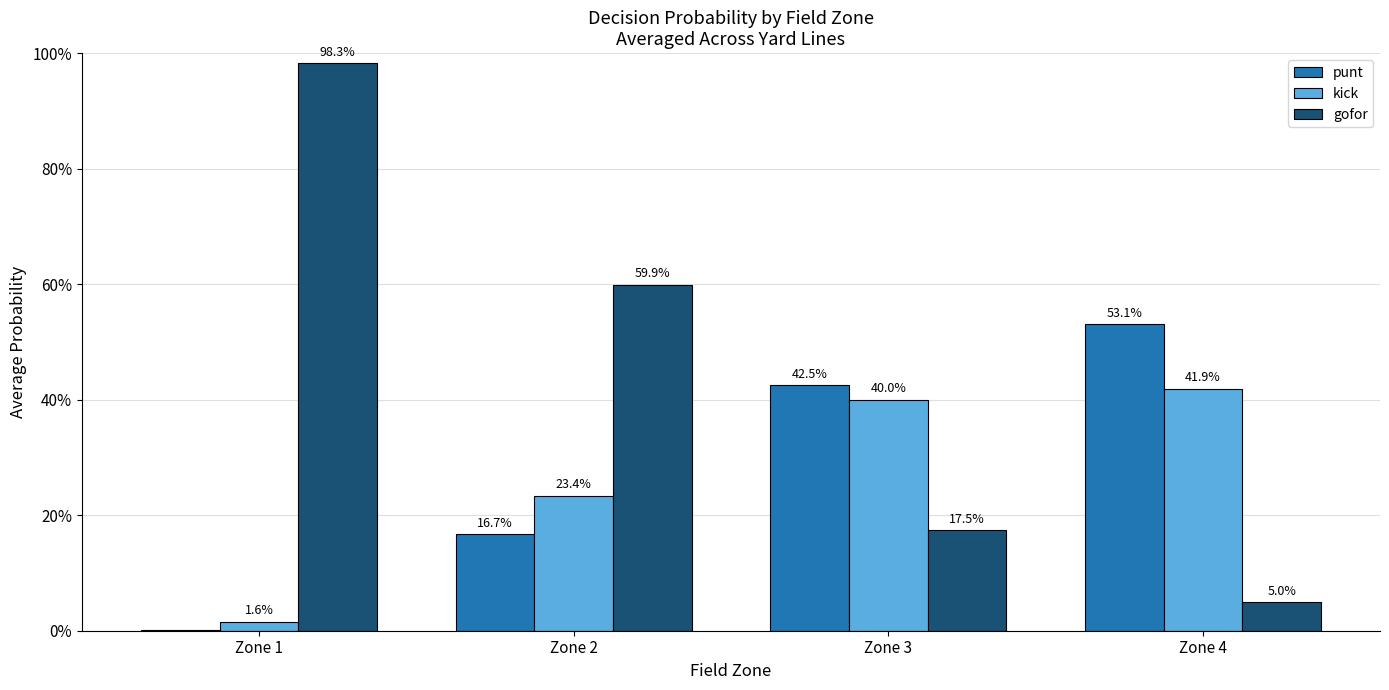

Does the chart contain stacked bars?

No